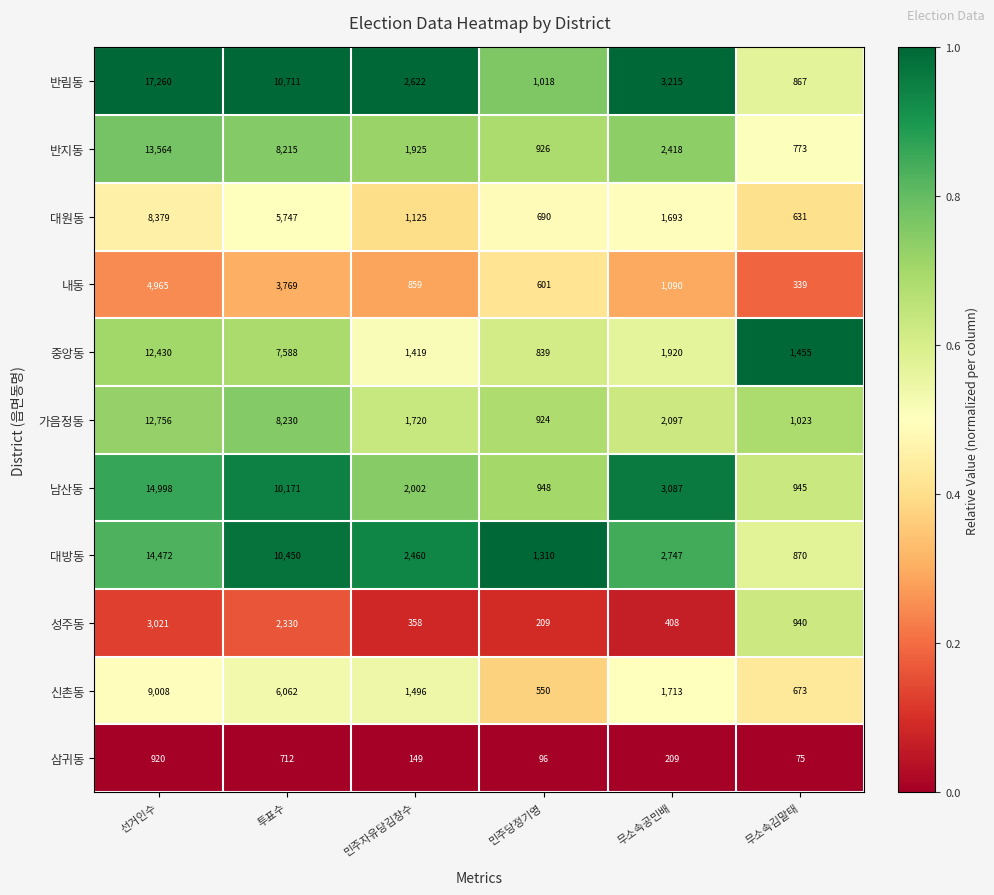

Which label corresponds to the smallest value in the chart?

무소속김말태